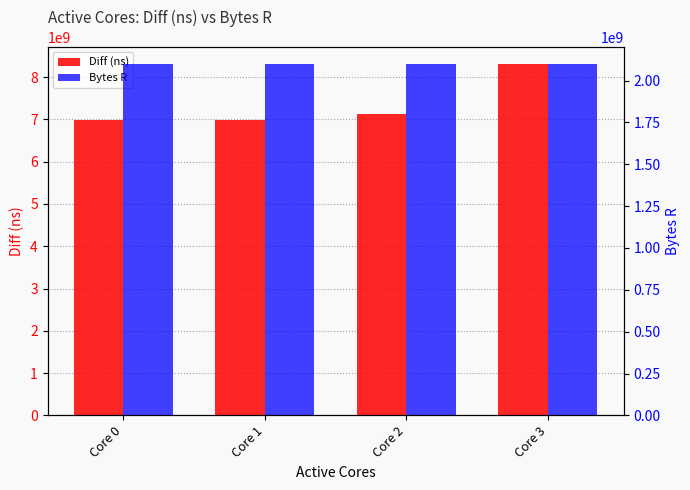

The value of Diff (ns) at Core 0 is 2389666560. True or false?

False